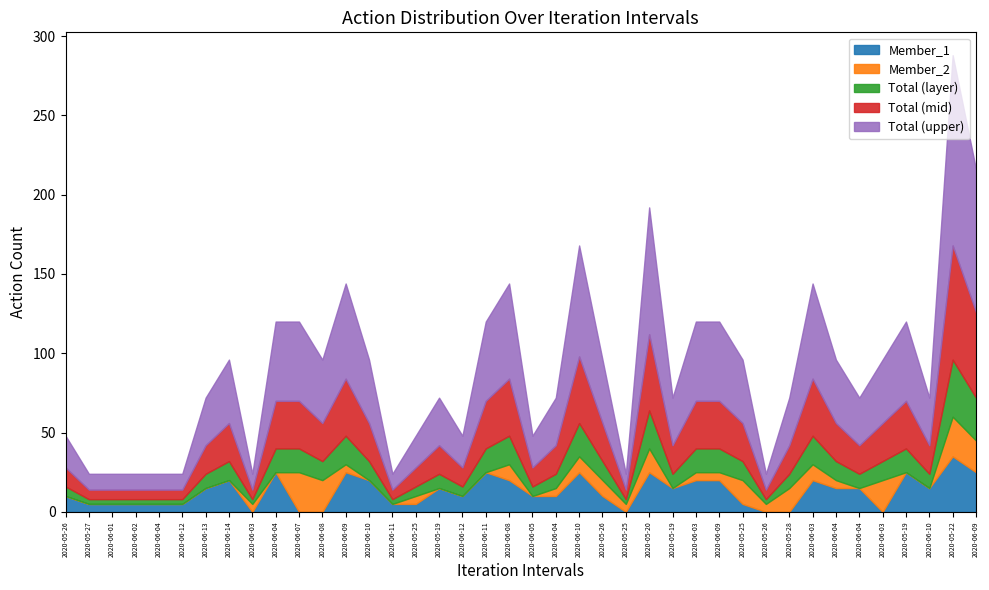

The value of Total at 2020-06-05 is 3. True or false?

False